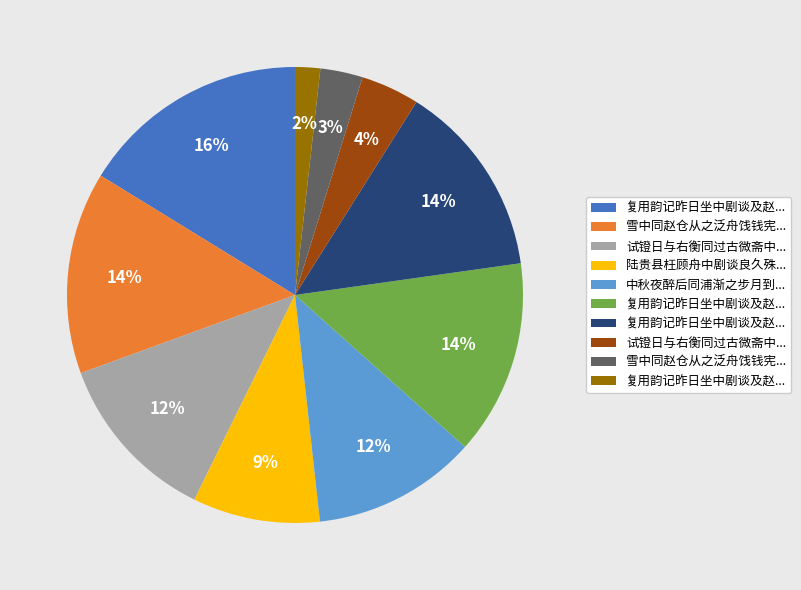

How many slices are in this pie chart?

10